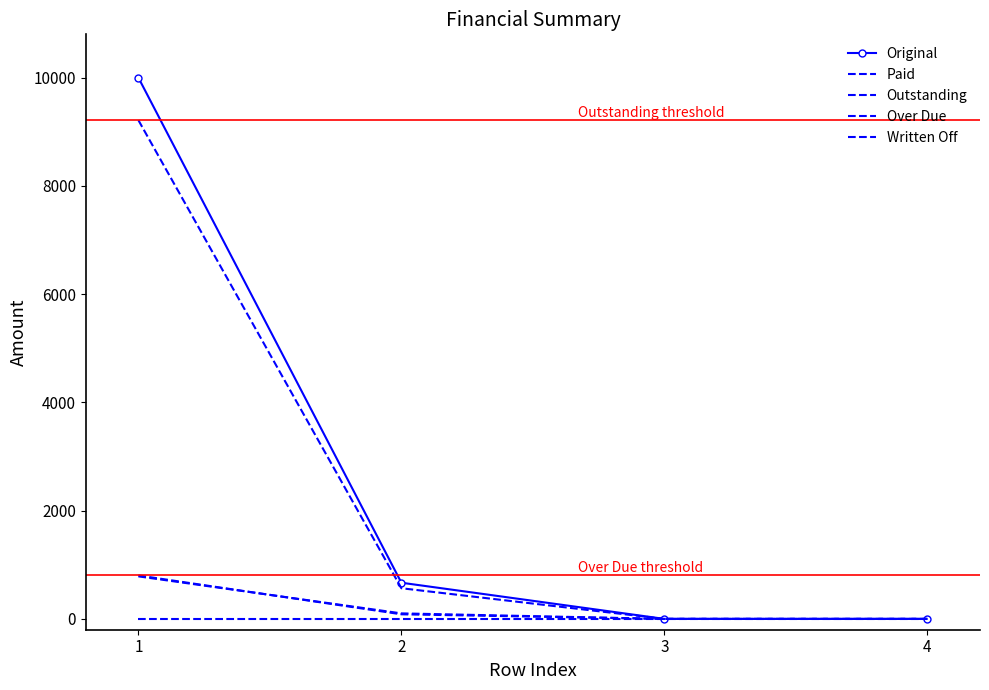

Between 2 and 4, which series saw the biggest shift?

Original